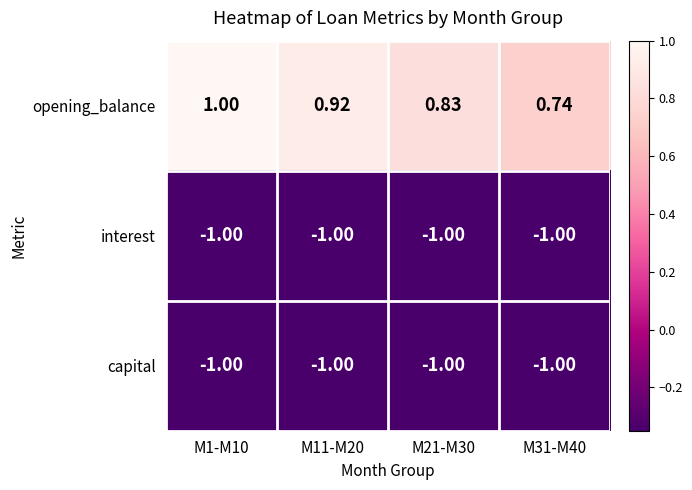

At how many categories does at least one series exceed 0?

4